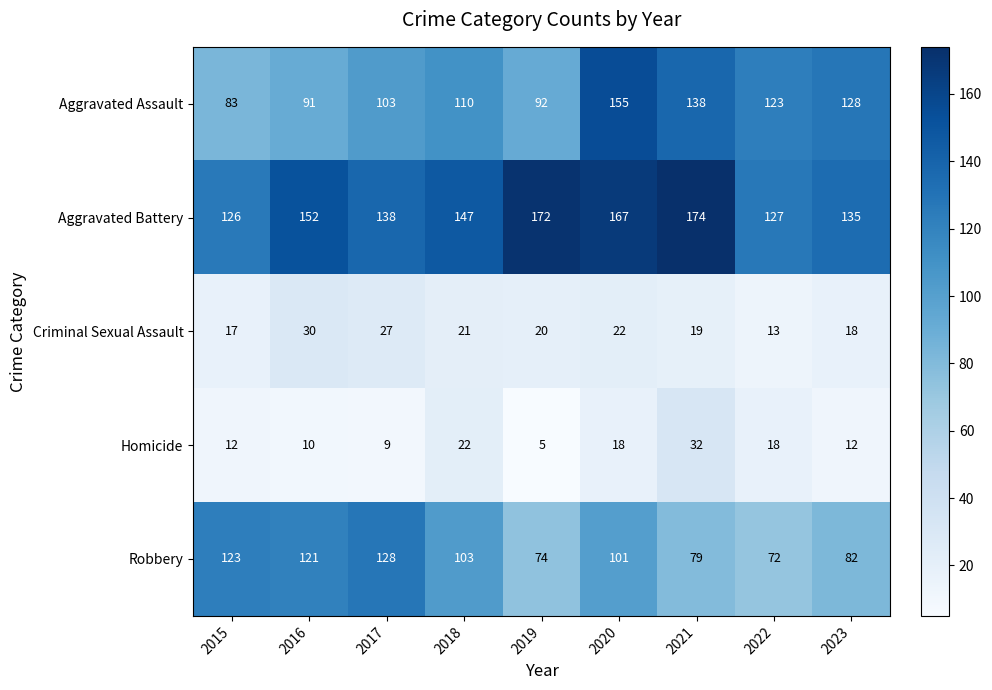

What is the difference between the Aggravated Battery values at 2017 and 2023?

3